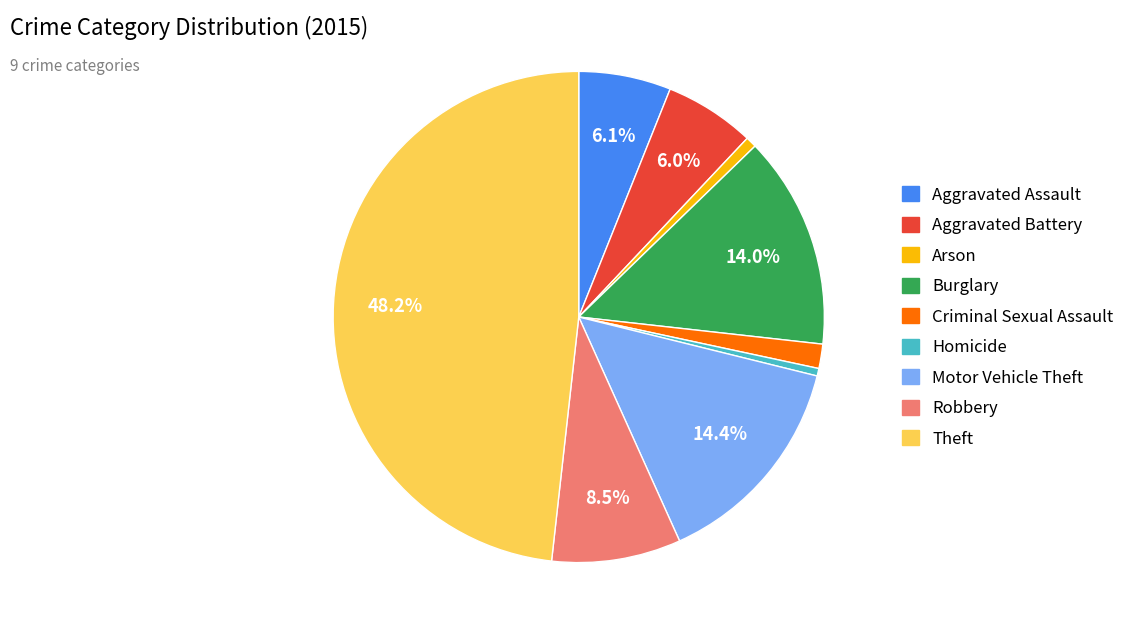

To the nearest percent, what is the combined percentage of Aggravated Battery and Arson?

7%